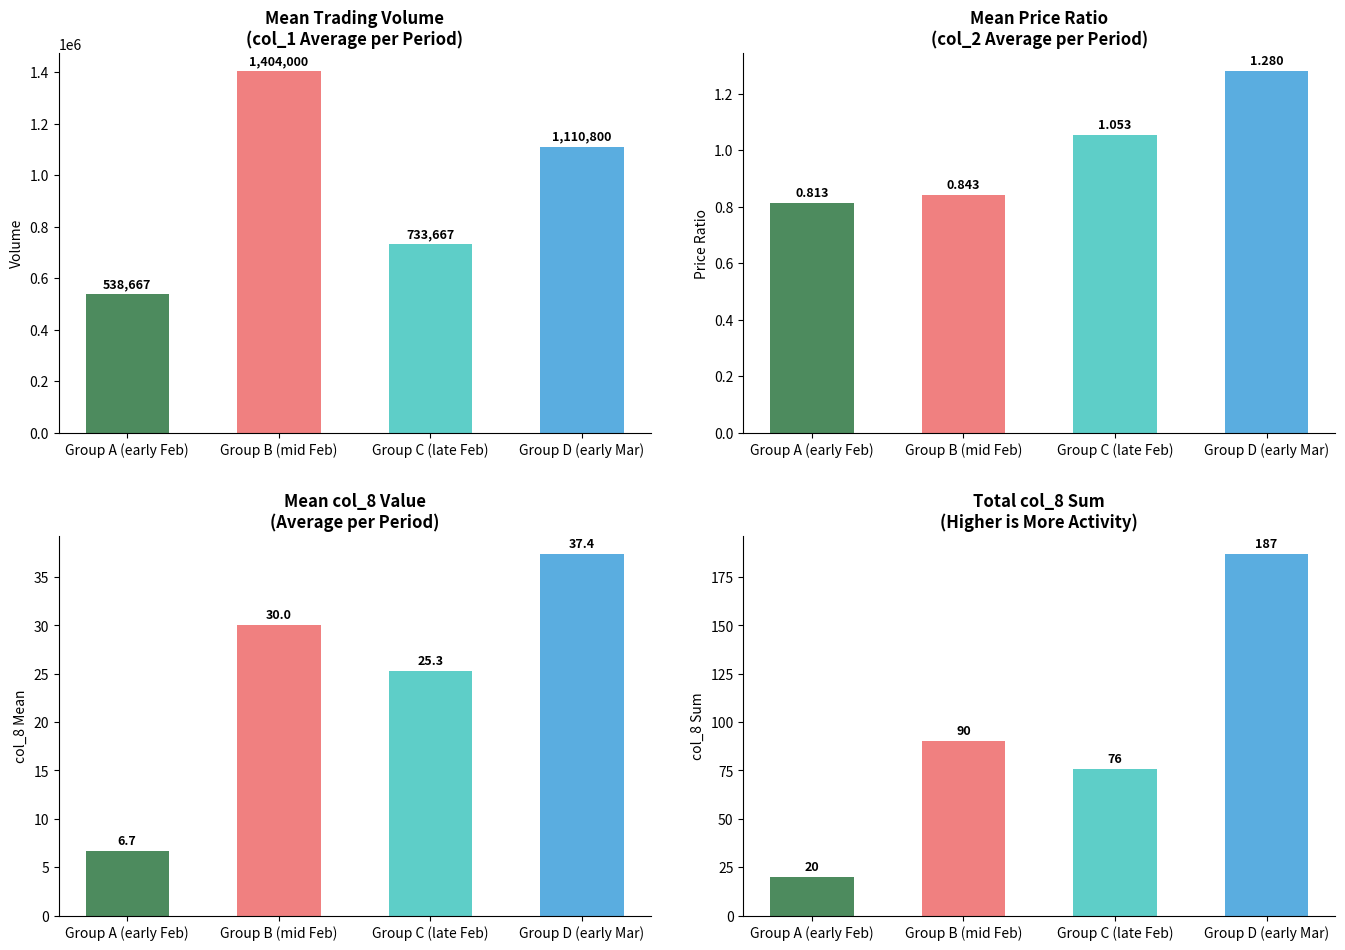

What is the label of the 1st bar from the left?

Group A (early Feb)